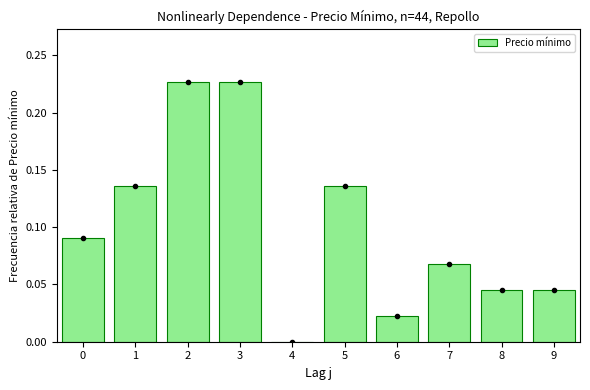

The chart shows a value of 0.0 at 4. True or false?

True